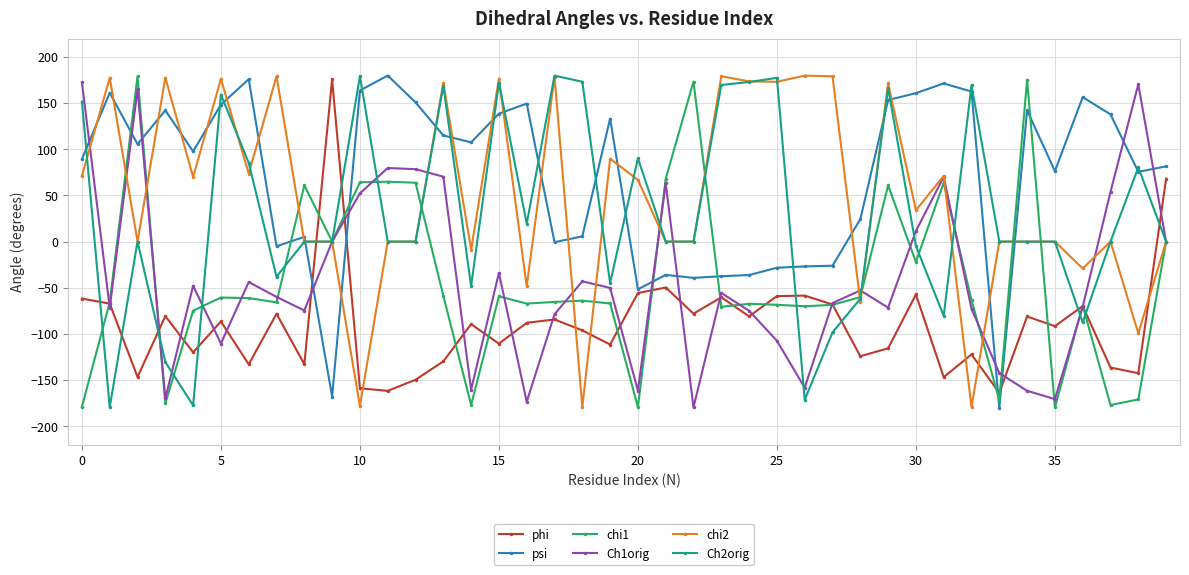

What is the smallest value displayed?

-179.9